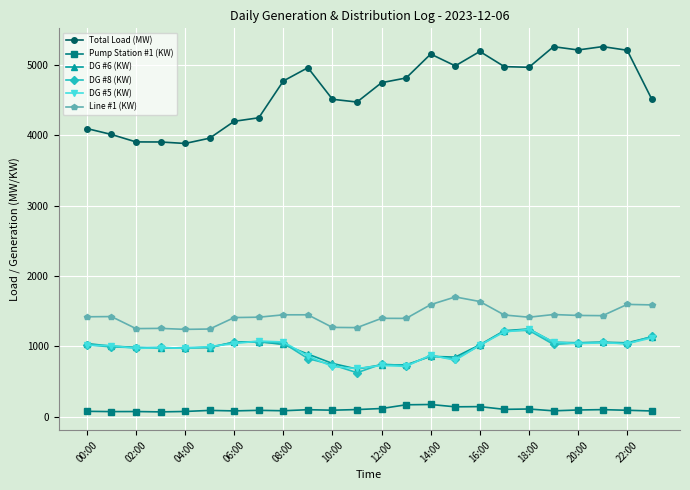

Which series has the largest total across all categories?

Total Load (MW)